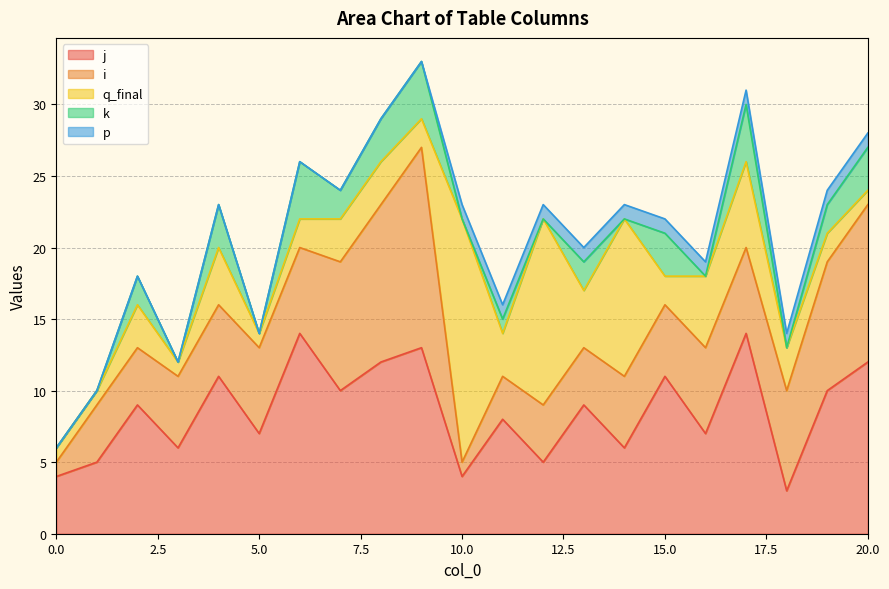

At which category is the sum across all series the highest?

9